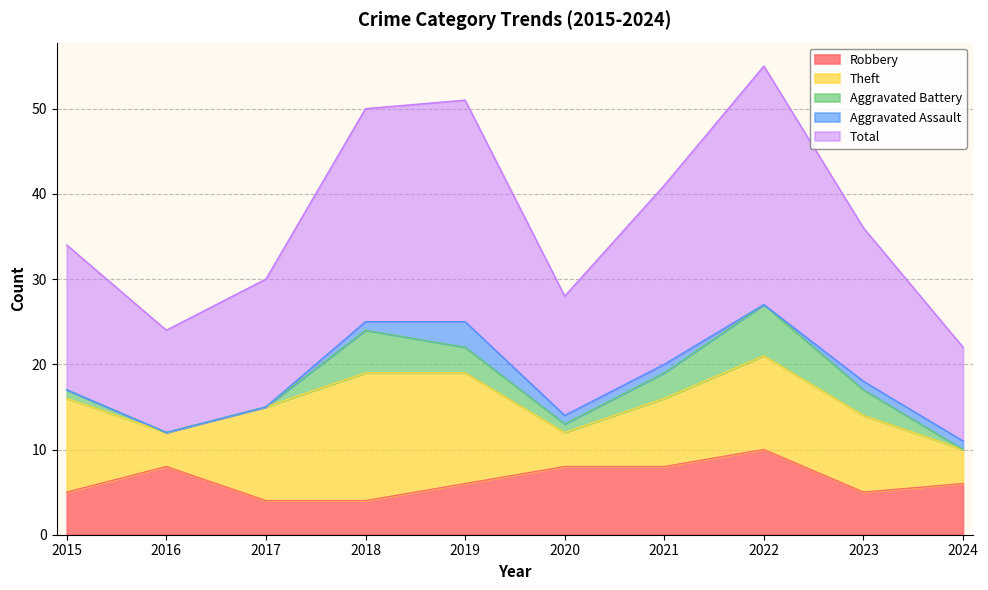

Is it true that Robbery equals 1 at 2018?

False